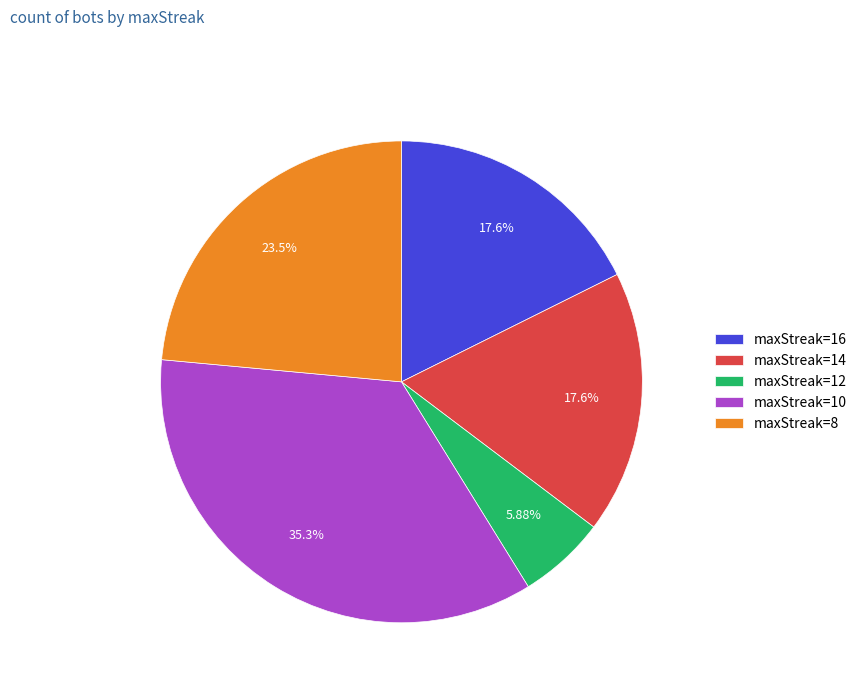

Approximately how many times larger is the value at maxStreak=14 compared to maxStreak=12?

3.0